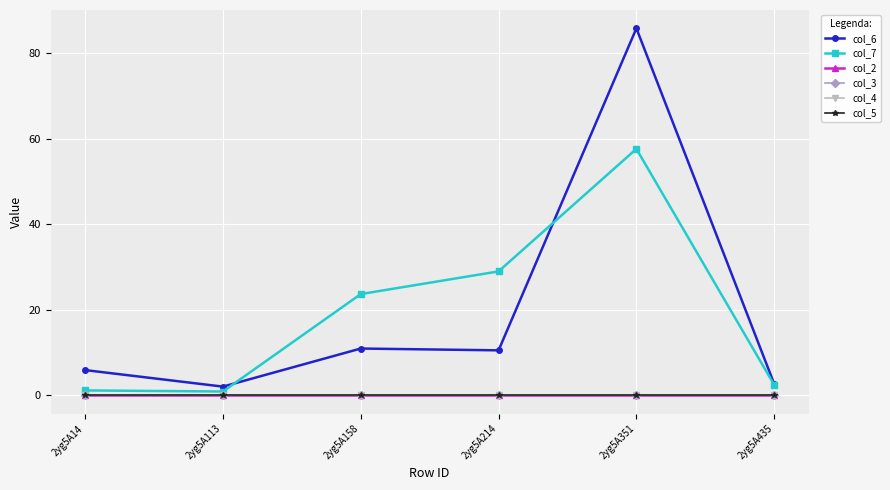

Is this an area chart (filled region under the line)?

No